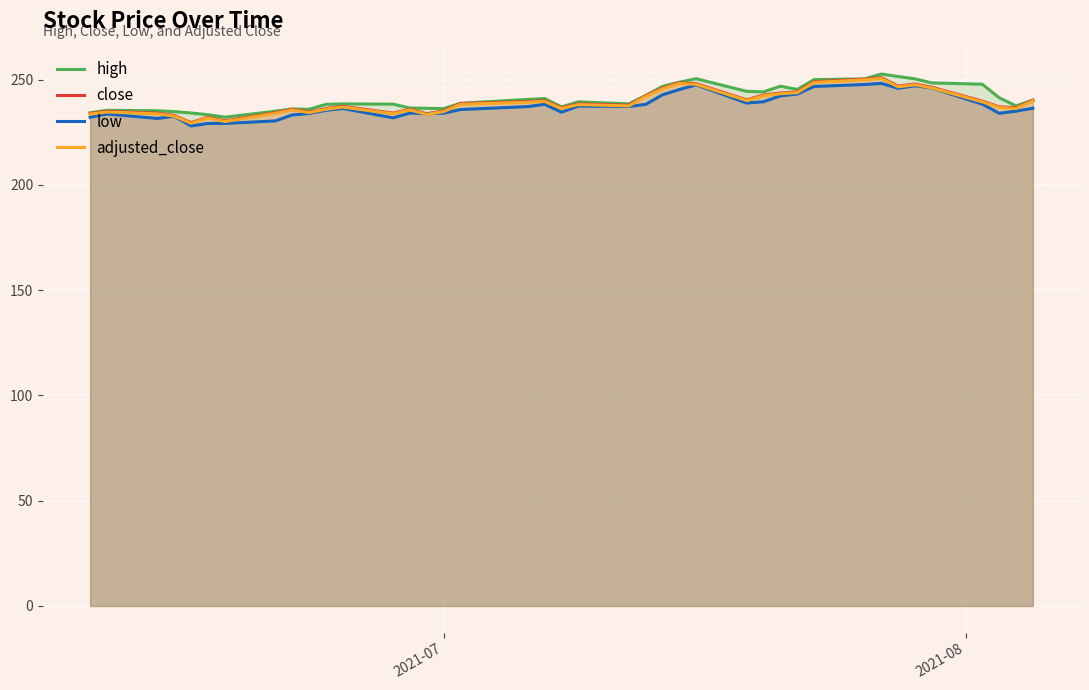

What is the smallest value displayed?

228.0